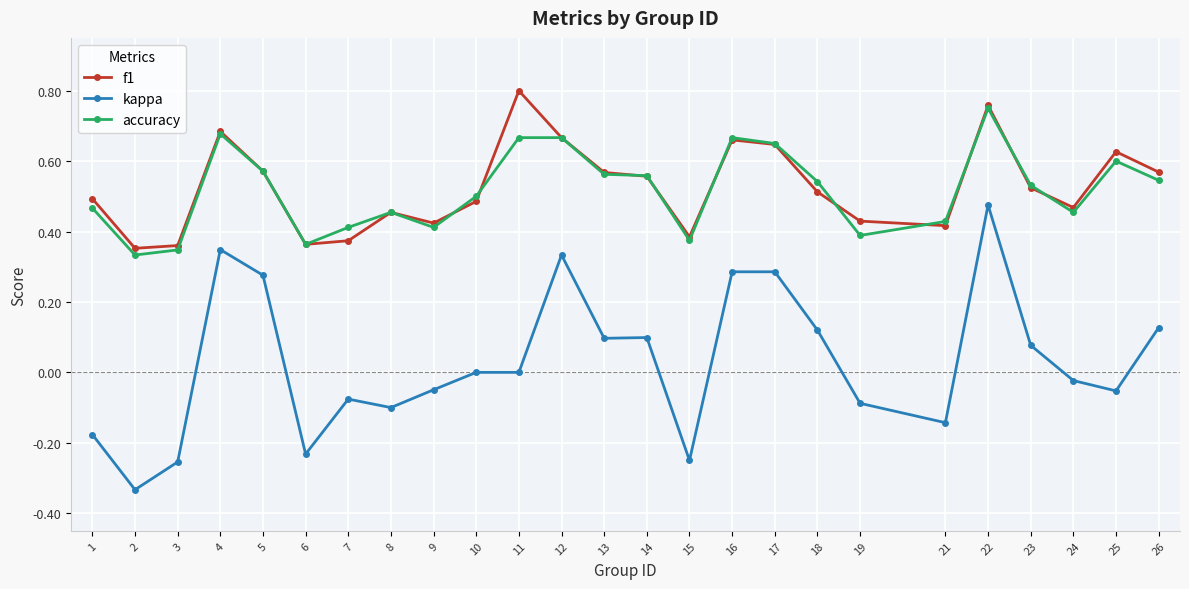

Which series has the largest range (max minus min)?

kappa